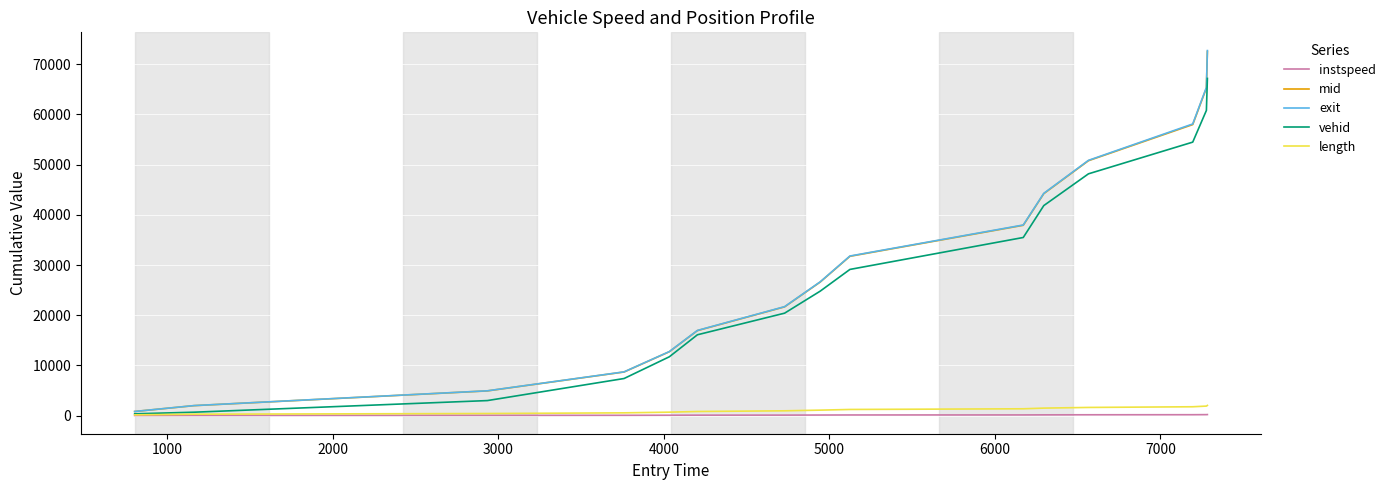

What is the maximum value for vehid?

67180.0